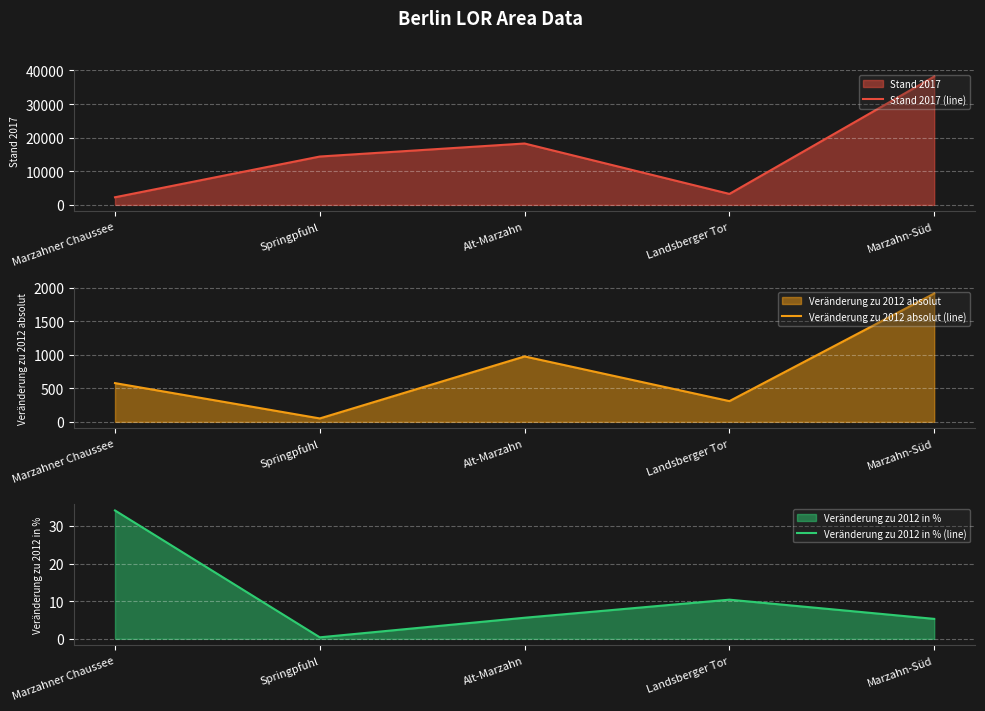

What is the label of the 1st point from the right?

Marzahn-Süd